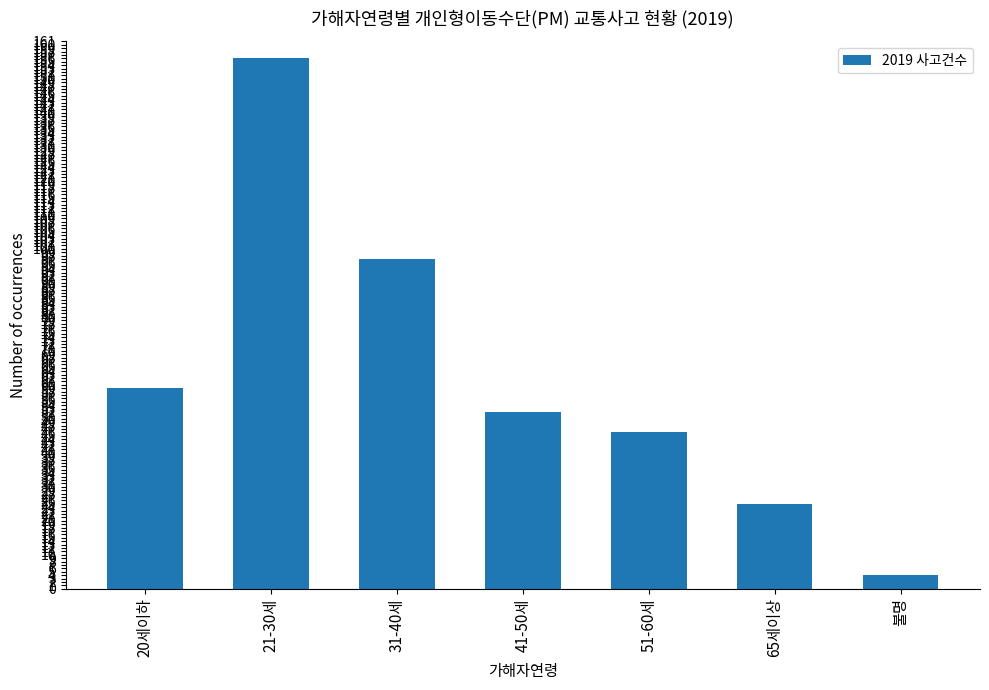

What is the difference between the second highest and minimum values?

93